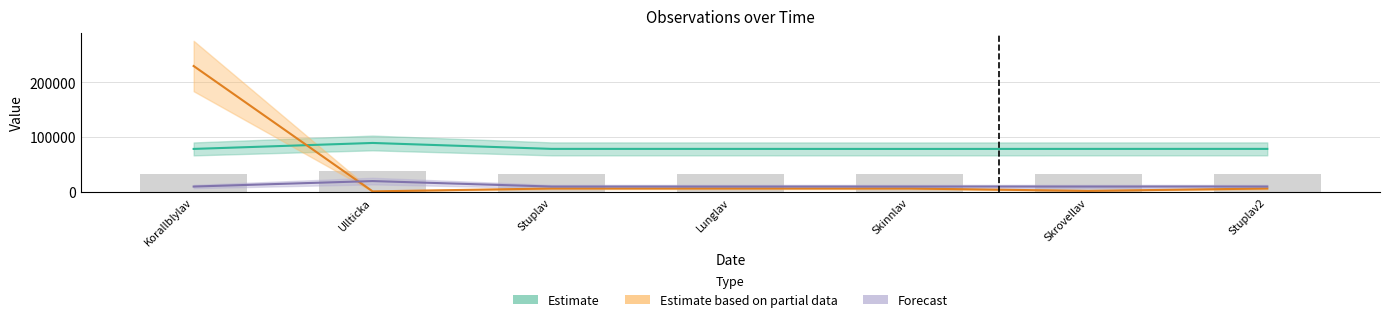

What is the greatest value displayed?

229497